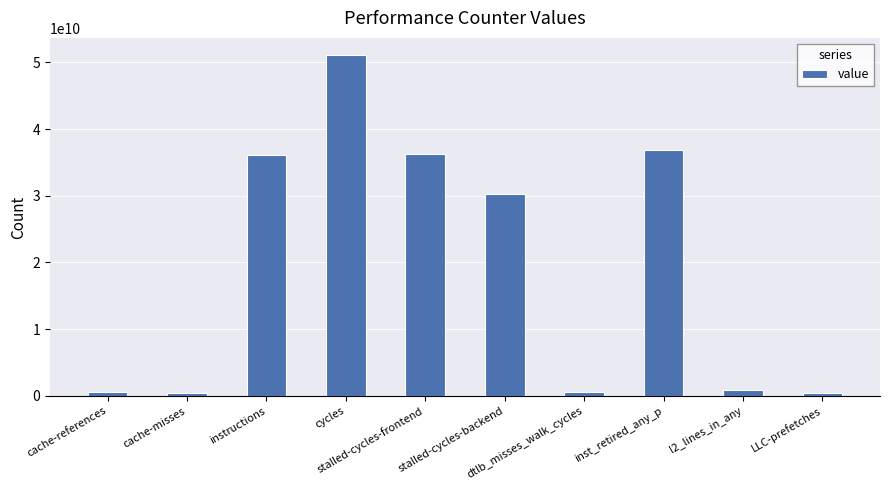

What is the average value?

19346186588